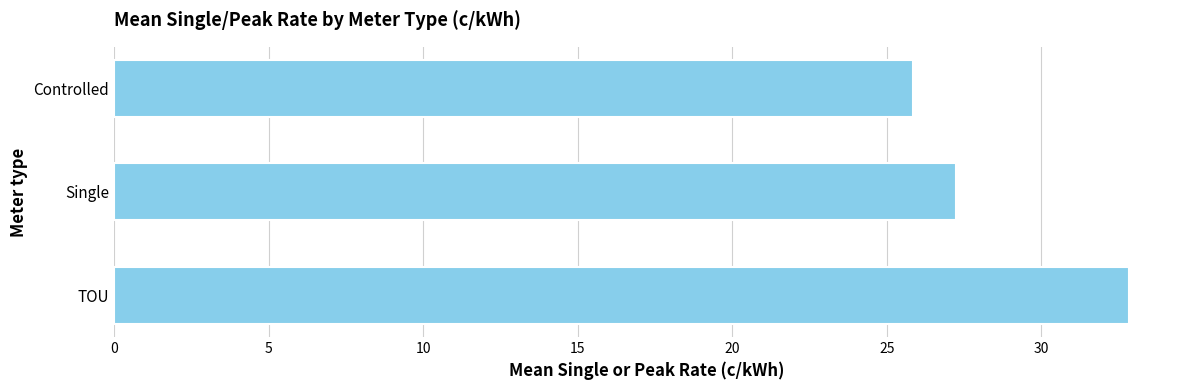

What is the greatest value displayed?

32.8